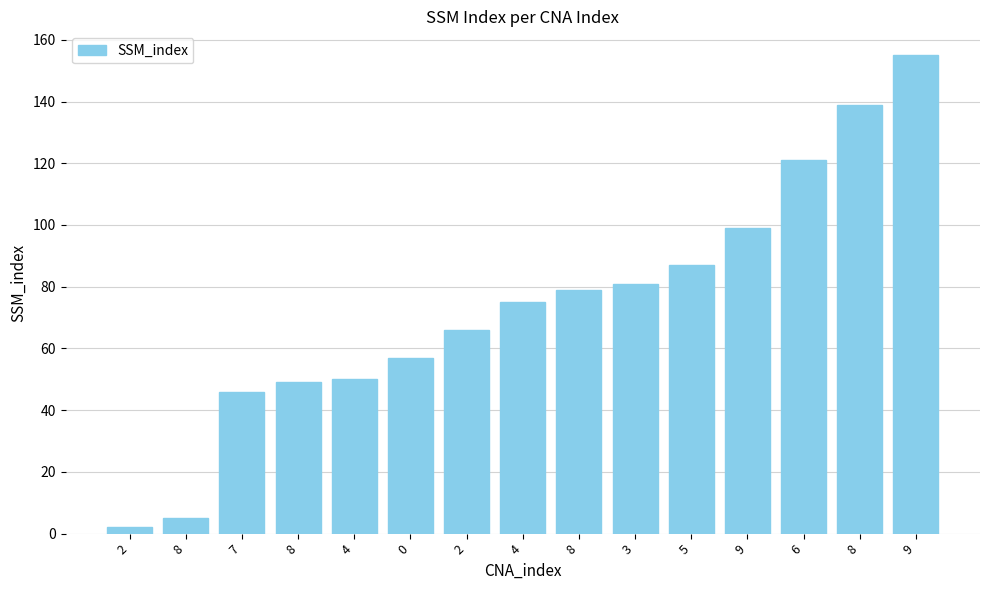

How many bars are there in total?

15